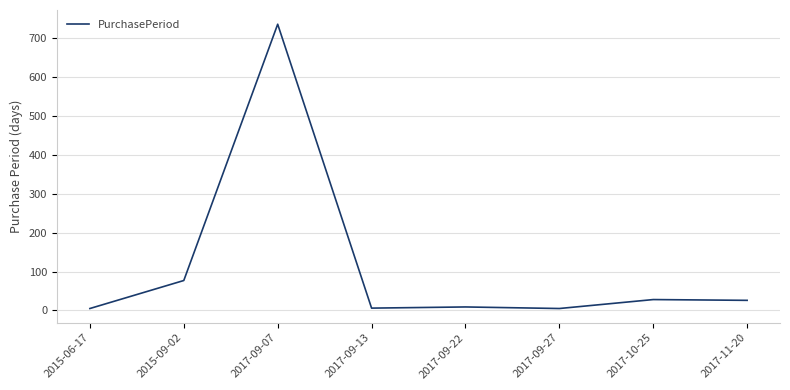

What is the greatest value displayed?

736